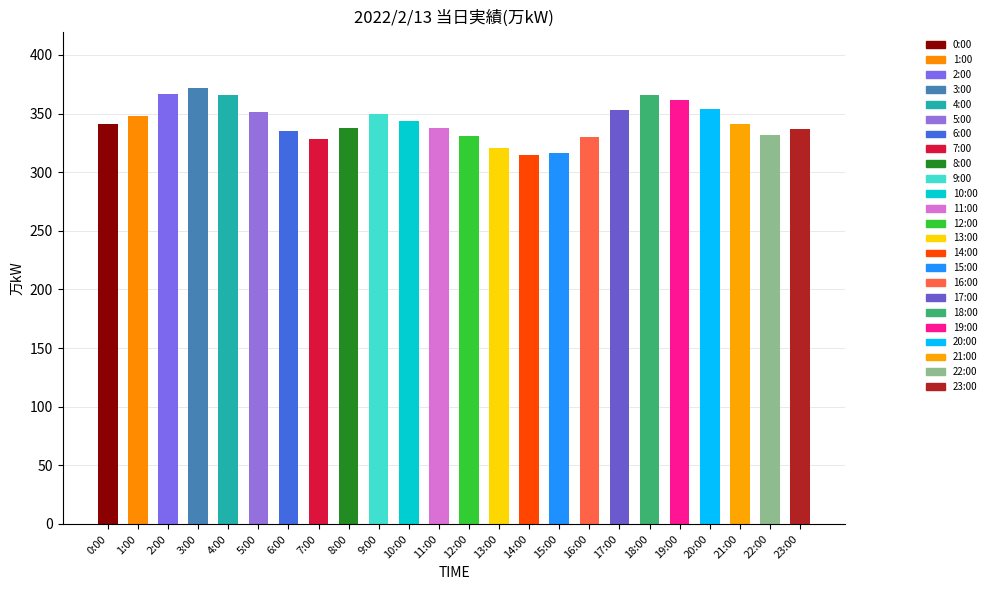

Approximately how many times larger is the value at 13:00 compared to 14:00?

1.0